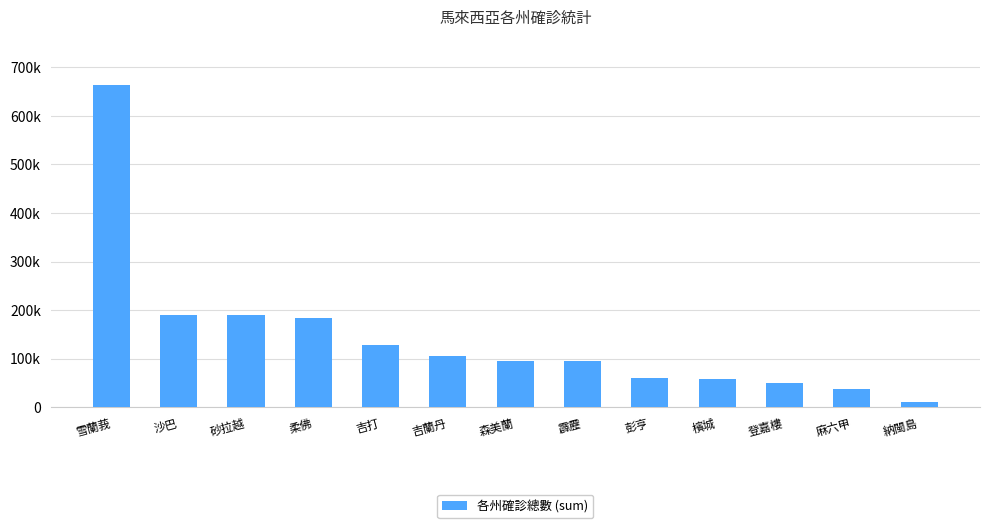

What is the change in value from 柔佛 to 吉打?

-55670